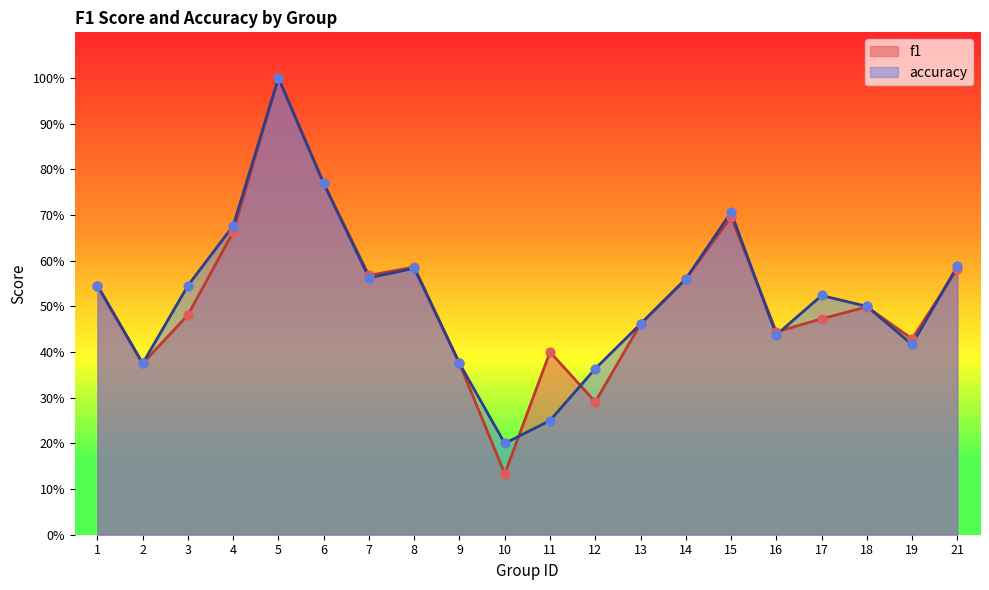

Which series contains the highest Y value?

f1